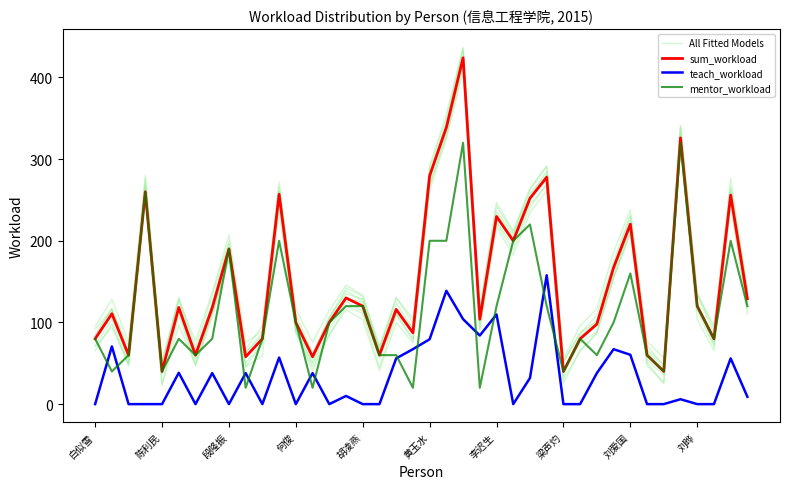

Reading left to right, what are all the values shown in this chart?

All Fitted Models: 65.2	98.4	46.3	249.8	22.6	97.4	47.3	106.4	177.1	45.7	59.3	236.3	86.6	45.8	84.9	115.7	103.3	41.0	100.0	75.0	261.6	324.7	407.0	91.0	216.9	182.4	234.3	261.2	25.4	66.0	86.8	156.0	208.2	47.2	26.6	311.6	103.9	65.7	246.4	110.3
sum_workload: 80.0	110.7	60.0	260.0	40.0	118.4	60.0	118.0	190.0	58.0	80.0	257.0	100.0	58.0	100.0	130.0	120.0	60.0	116.0	87.3	279.4	338.8	424.1	104.0	229.8	200.0	252.0	277.8	40.0	80.0	98.0	167.3	220.4	60.0	40.0	326.0	120.0	80.0	256.0	129.0
teach_workload: 0.0	70.7	0.0	0.0	0.0	38.4	0.0	38.0	0.0	38.0	0.0	57.0	0.0	38.0	0.0	10.0	0.0	0.0	56.0	67.3	79.4	138.8	104.1	84.0	109.8	0.0	32.0	157.8	0.0	0.0	38.0	67.3	60.4	0.0	0.0	6.0	0.0	0.0	56.0	9.0
mentor_workload: 80.0	40.0	60.0	260.0	40.0	80.0	60.0	80.0	190.0	20.0	80.0	200.0	100.0	20.0	100.0	120.0	120.0	60.0	60.0	20.0	200.0	200.0	320.0	20.0	120.0	200.0	220.0	120.0	40.0	80.0	60.0	100.0	160.0	60.0	40.0	320.0	120.0	80.0	200.0	120.0